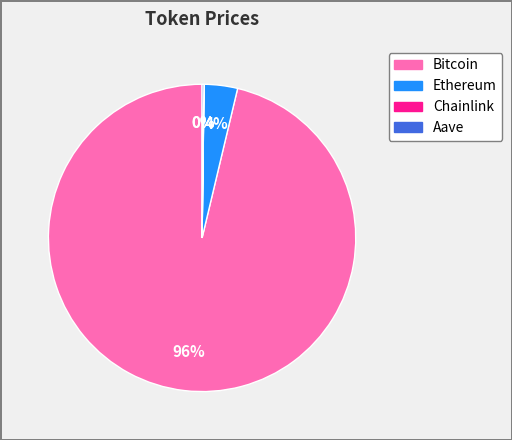

To the nearest percent, what is the difference between the largest and smallest slice percentages?

96%